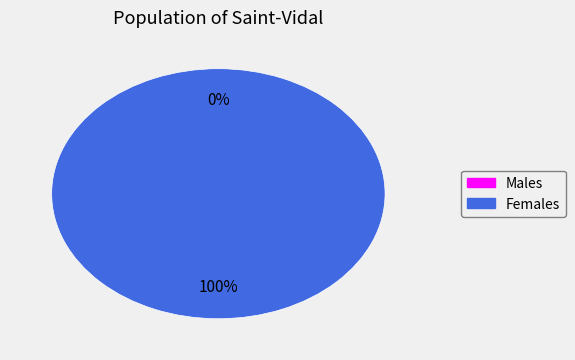

The 1 slice represents 100% of the pie. True or false?

True